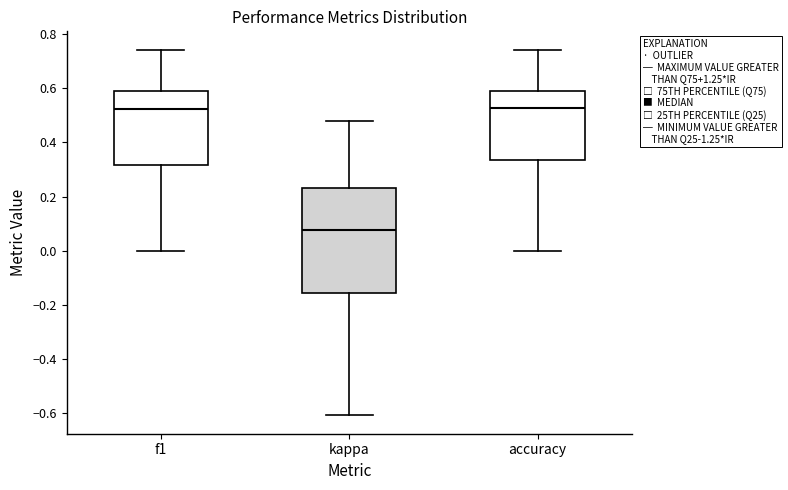

Comparing the boxes themselves (not the whiskers), which one is the tallest?

kappa